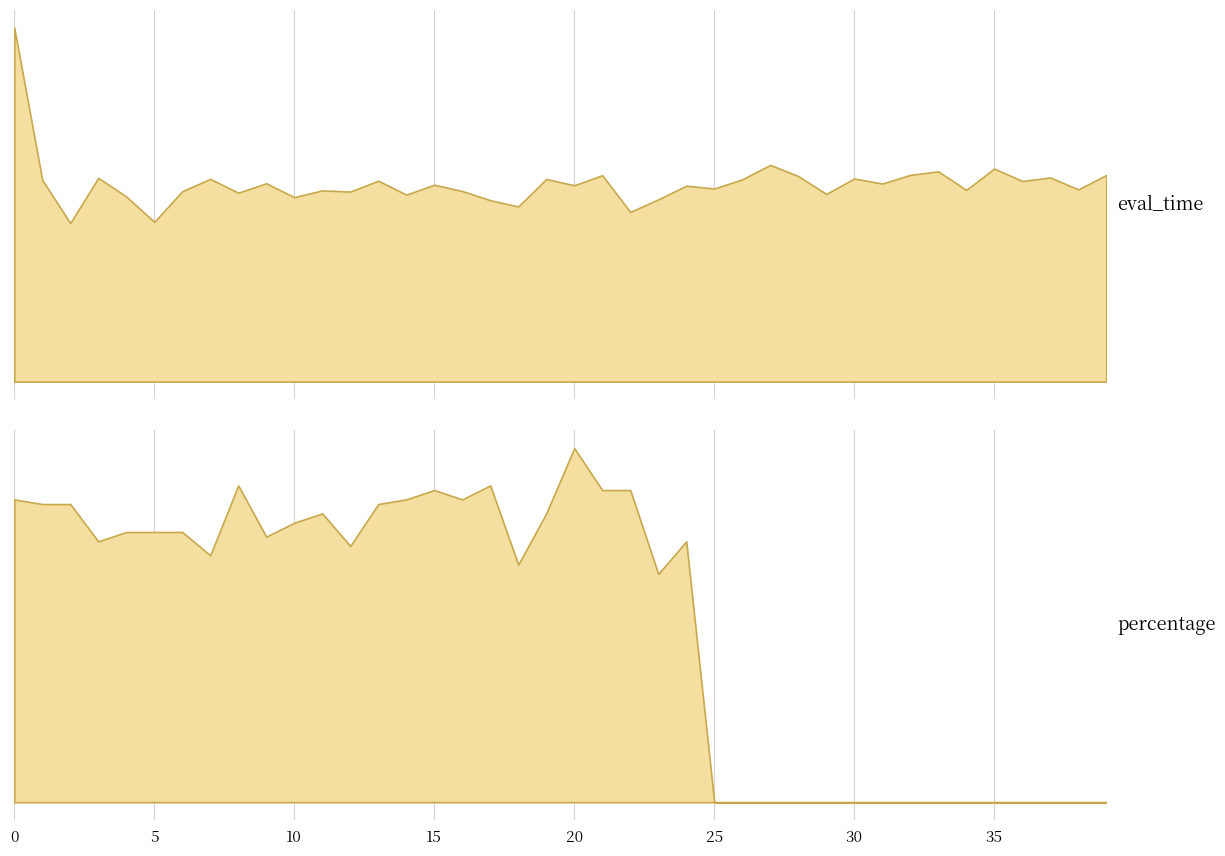

What is the sum of the percentage values at 18 and 35?

0.5